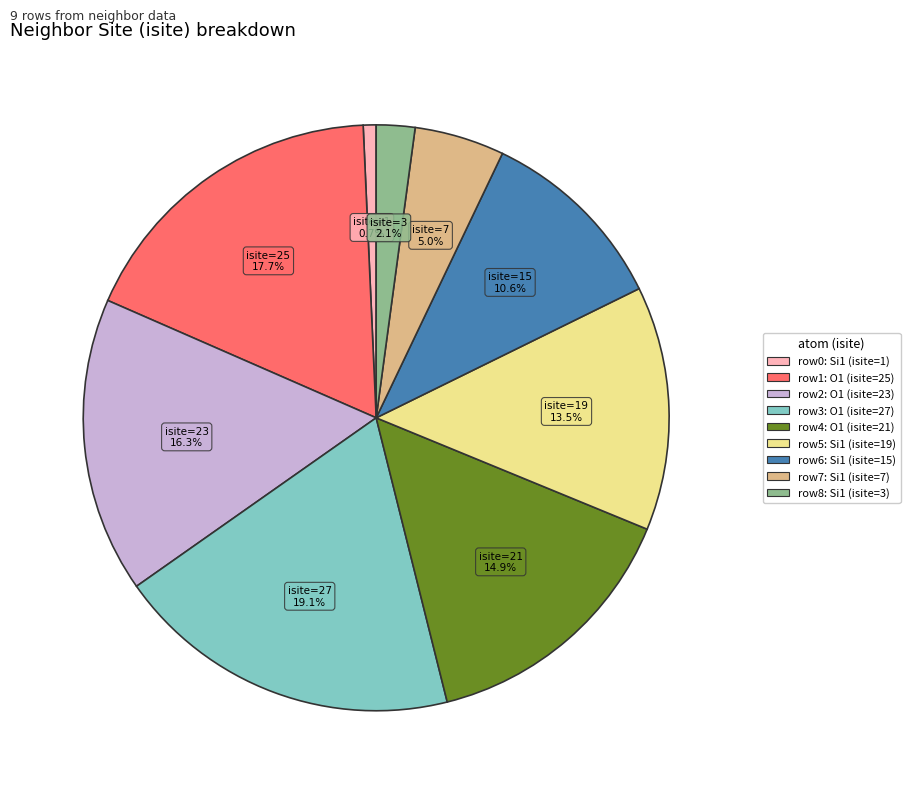

Is there a majority slice in this chart?

No